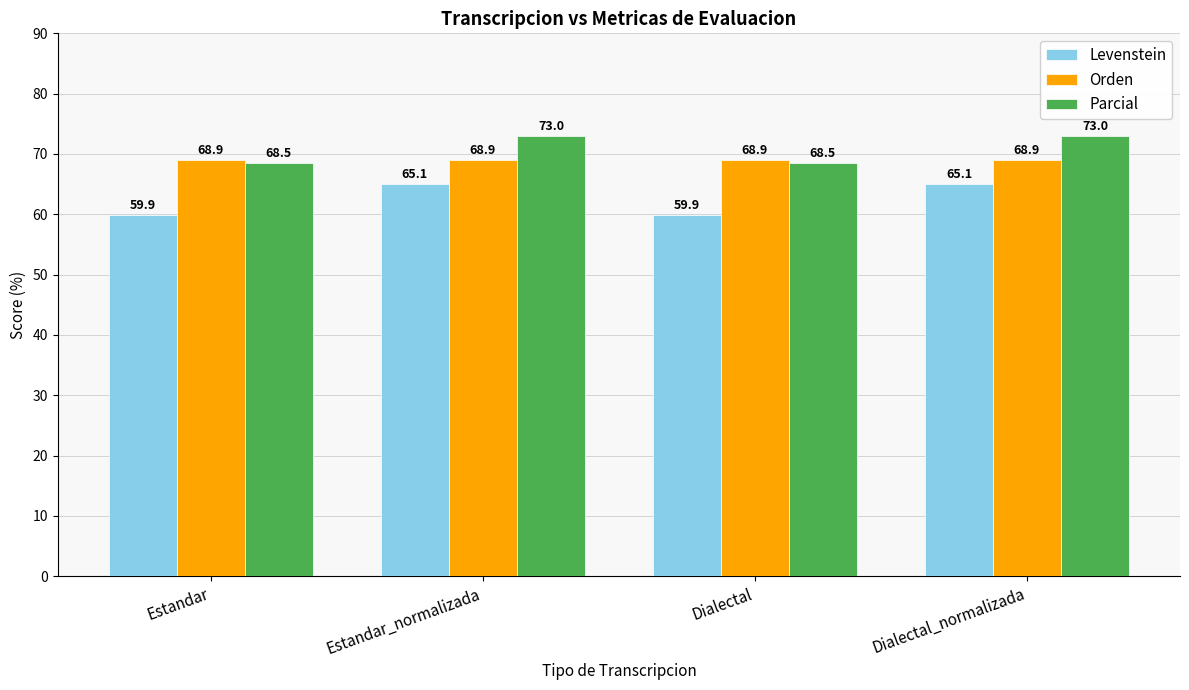

What is the minimum value shown in the chart?

59.9